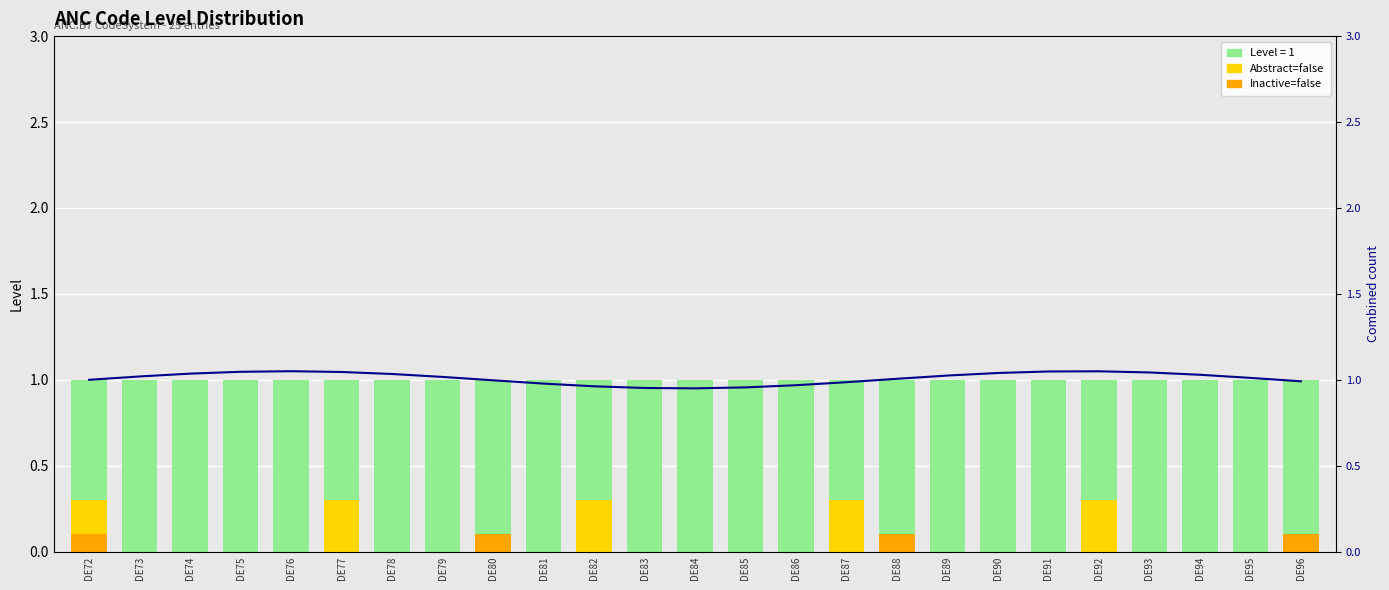

How many series are shown in this chart?

4